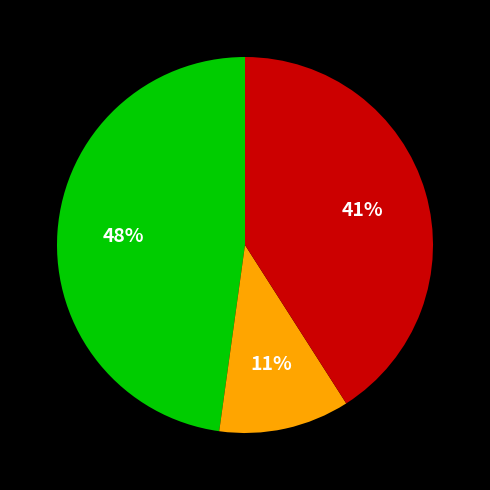

To the nearest percent, what is the difference between the largest and smallest slice percentages?

37%